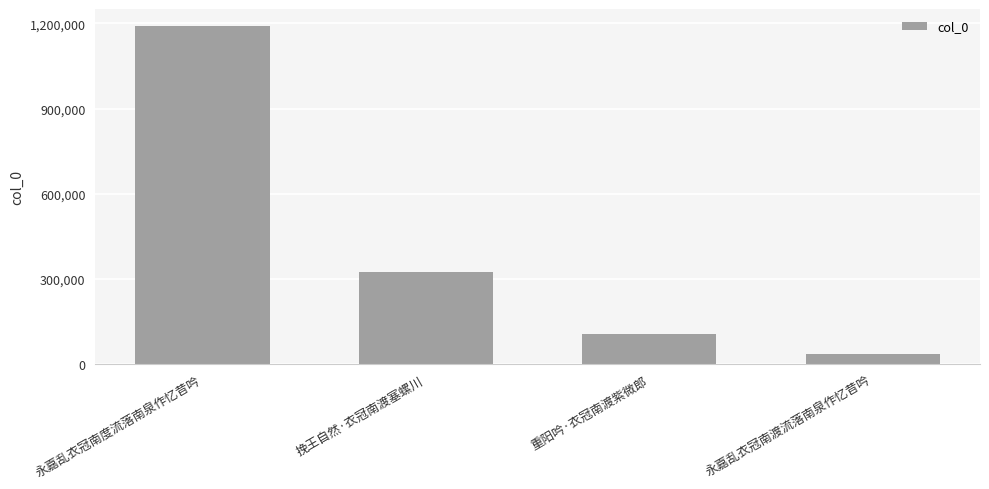

Are the bars grouped side by side (vs. stacked)?

No